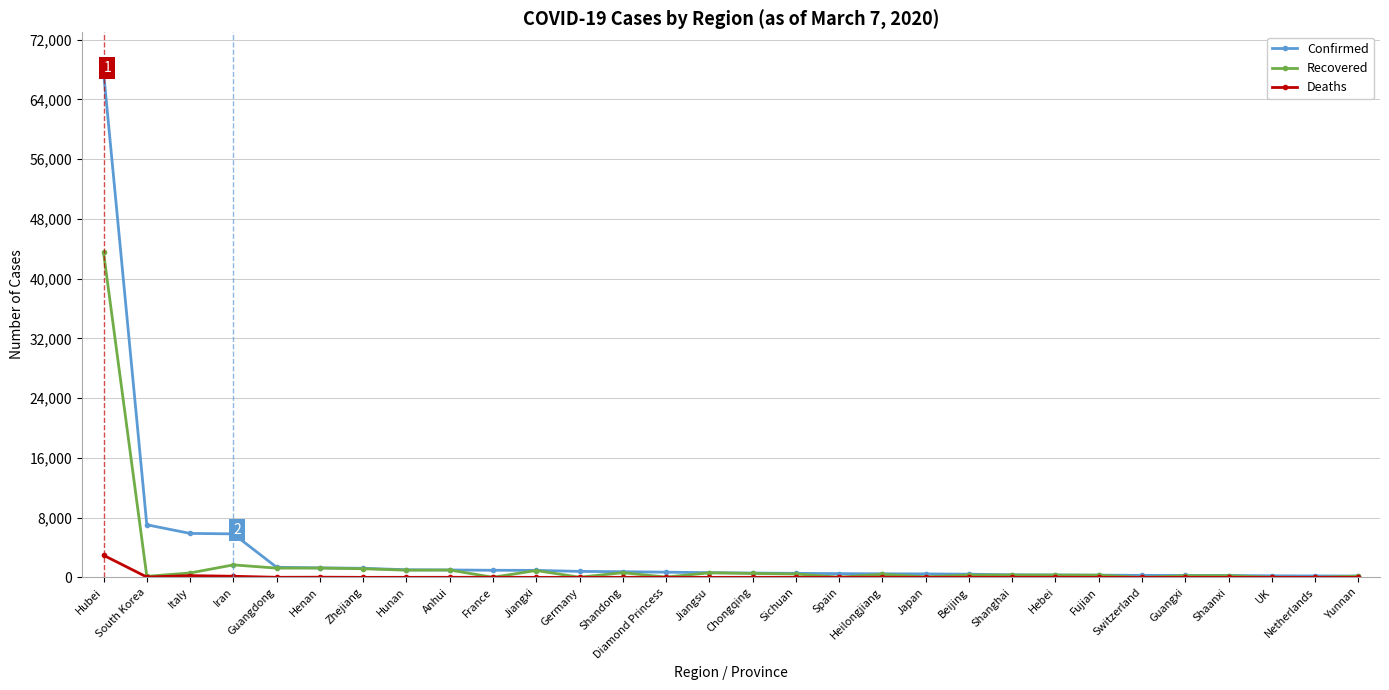

Which category has the highest value in the Deaths series?

Hubei